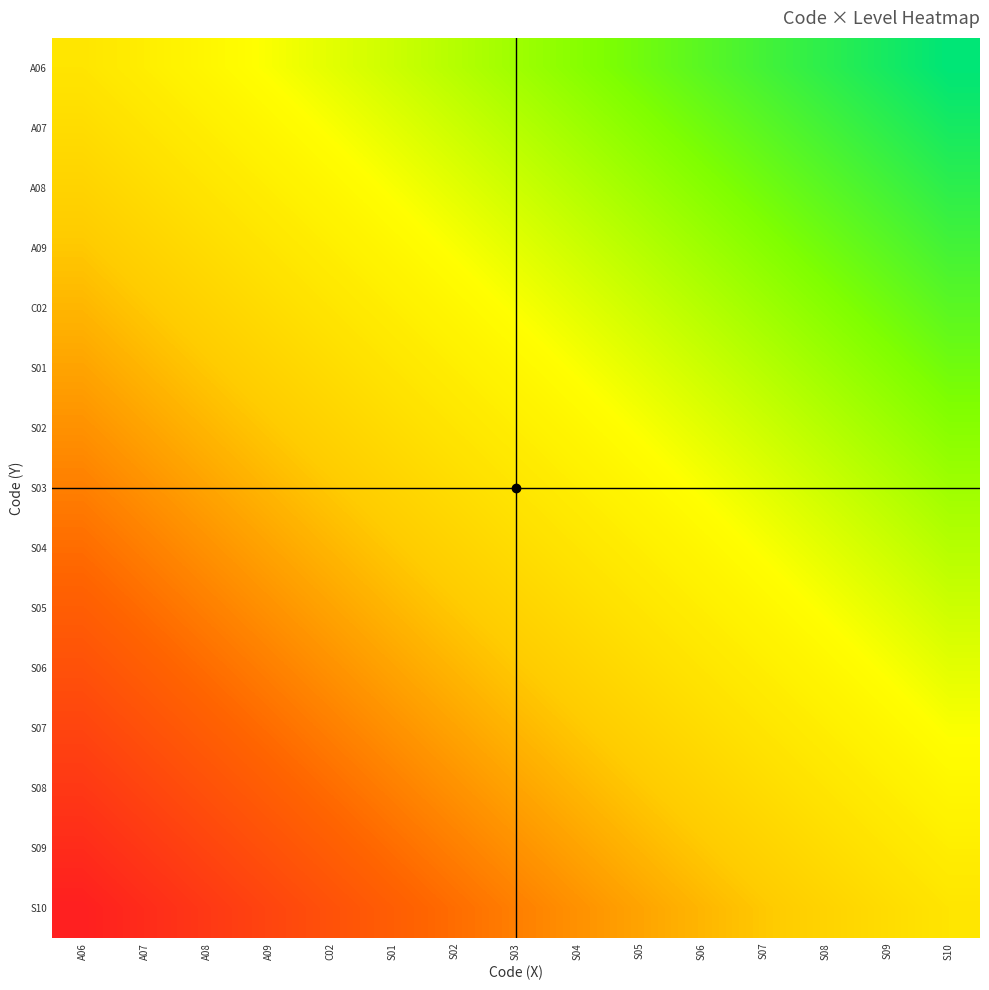

Between S04 and S06, which is larger?

S06